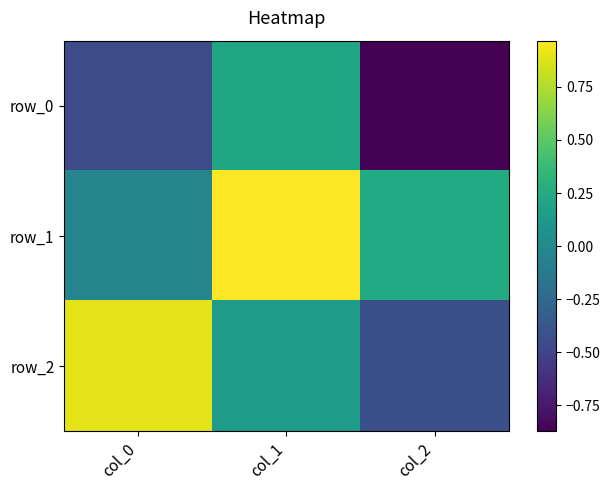

Reading right to left, list all the values displayed in this chart.

row_0: -0.9	0.2	-0.4
row_1: 0.2	1.0	-0.0
row_2: -0.4	0.1	0.9